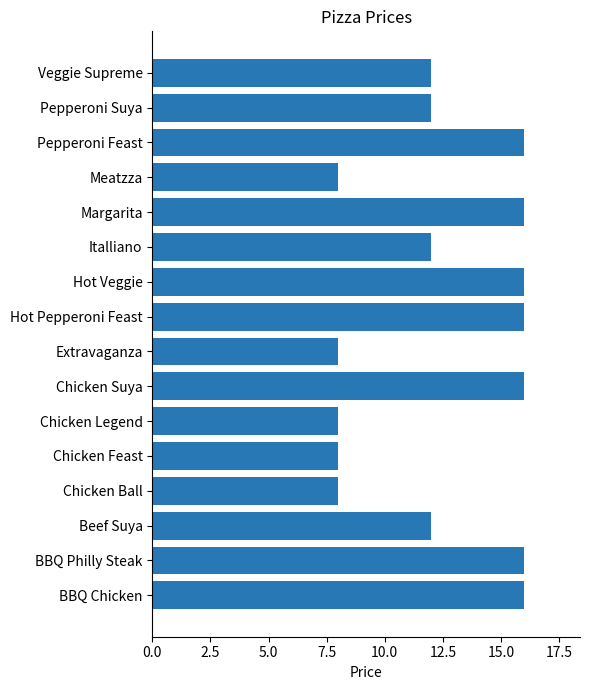

What is the smallest value displayed?

8